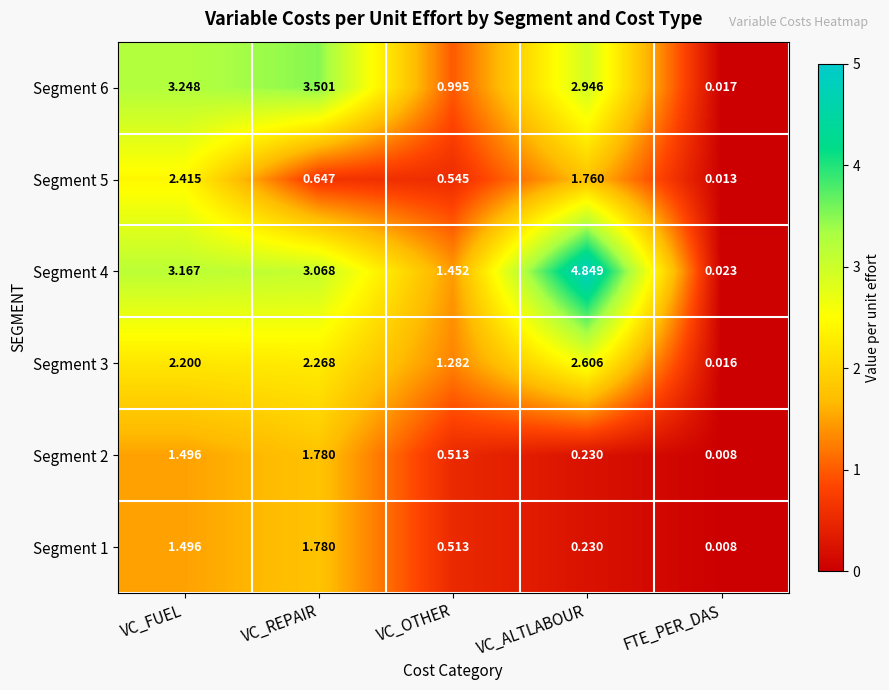

Where is Segment 1 nearest to the value 0?

FTE_PER_DAS